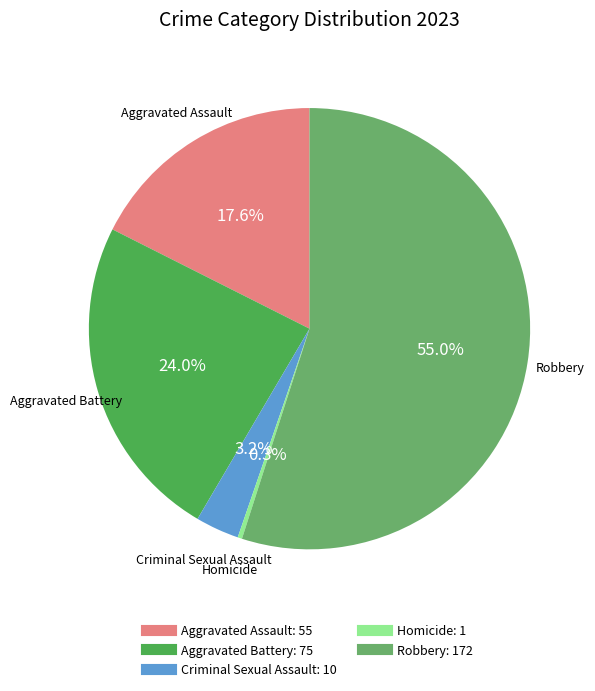

Count the number of slices in the pie.

5